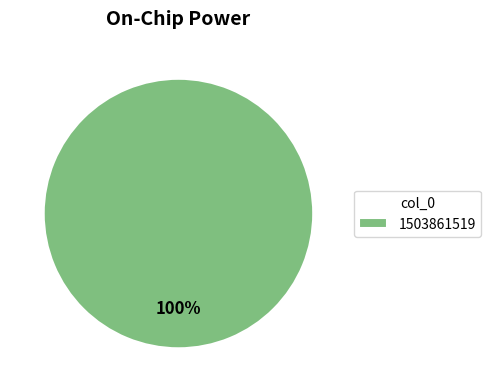

How many segments does this pie chart have?

1